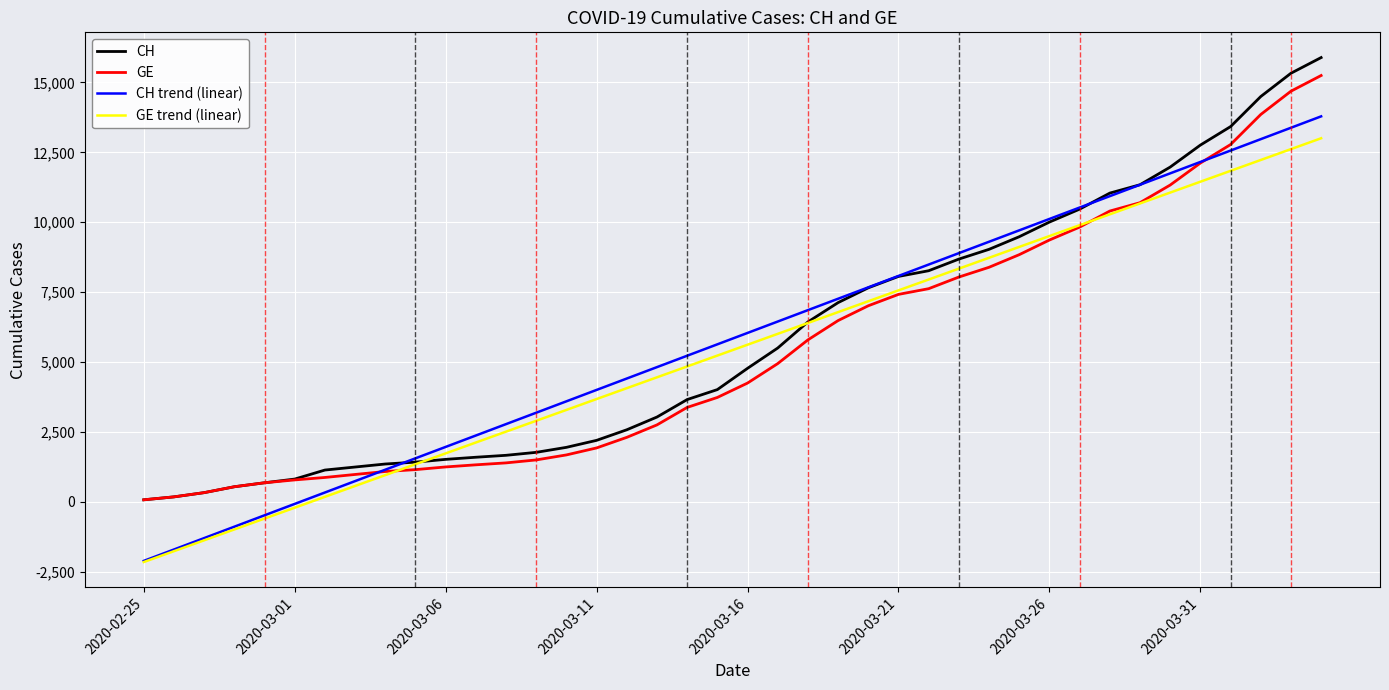

What is the greatest value displayed?

15888.0